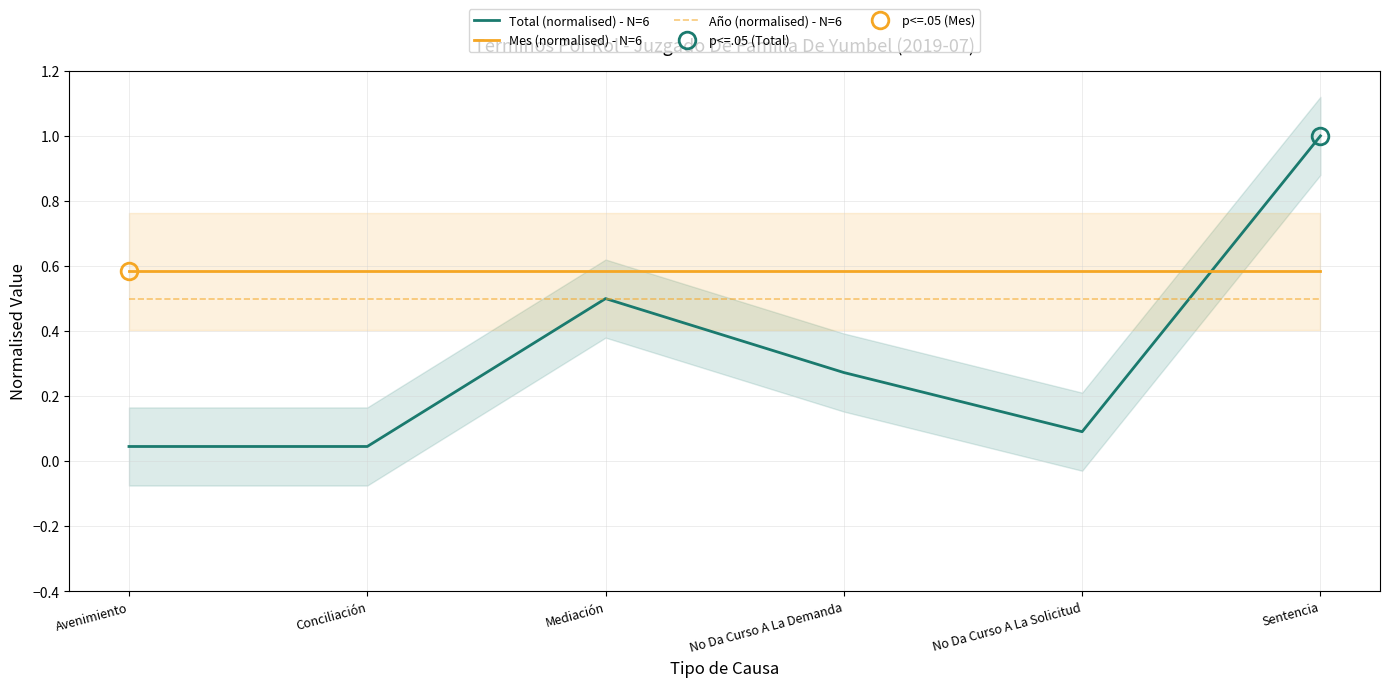

Rank the categories by Año (normalised) - N=6 value from lowest to highest.

Avenimiento, Conciliación, Mediación, No Da Curso A La Demanda, No Da Curso A La Solicitud, Sentencia